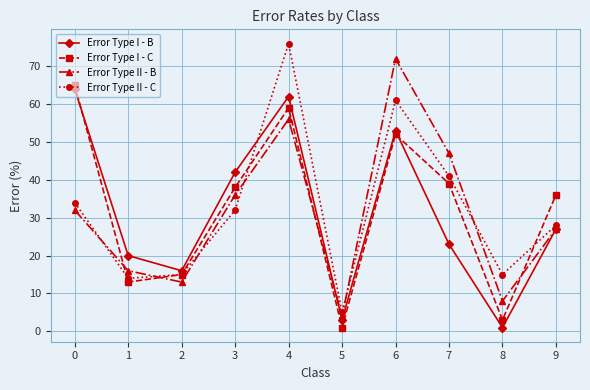

Which series ends up on top after the final intersection of Error Type I - B and Error Type II - C?

Error Type II - C